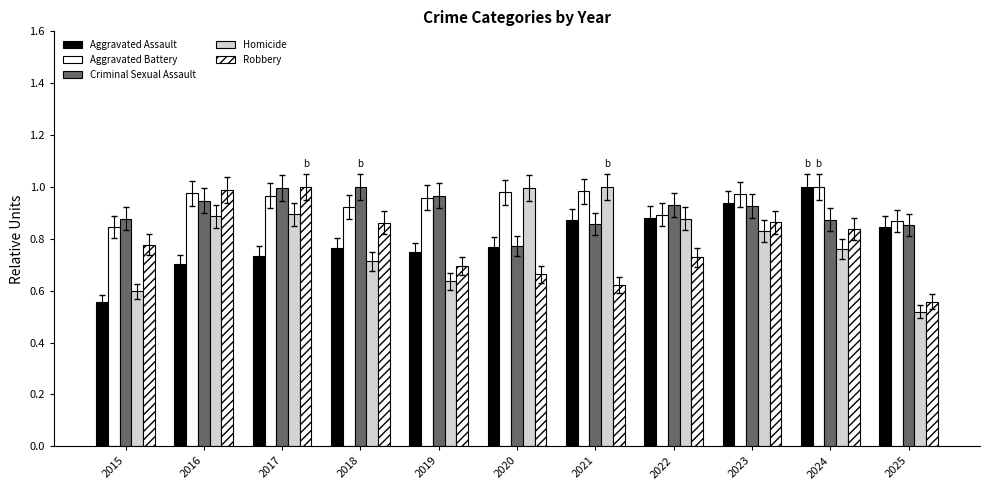

What is the sum of the Robbery values at 2025 and 2018?

1.4